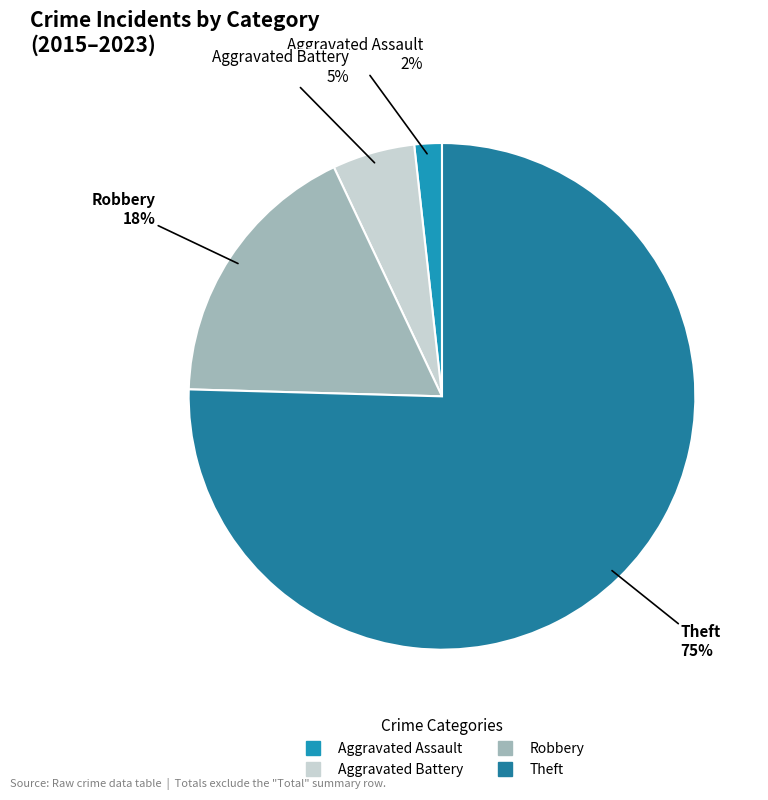

To the nearest percent, what percentage of the pie is Aggravated Assault?

2%